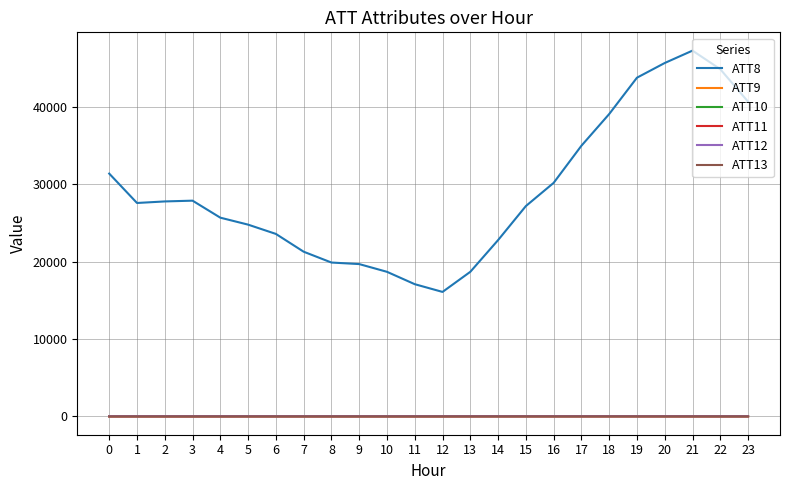

What is the greatest value displayed?

47300.0